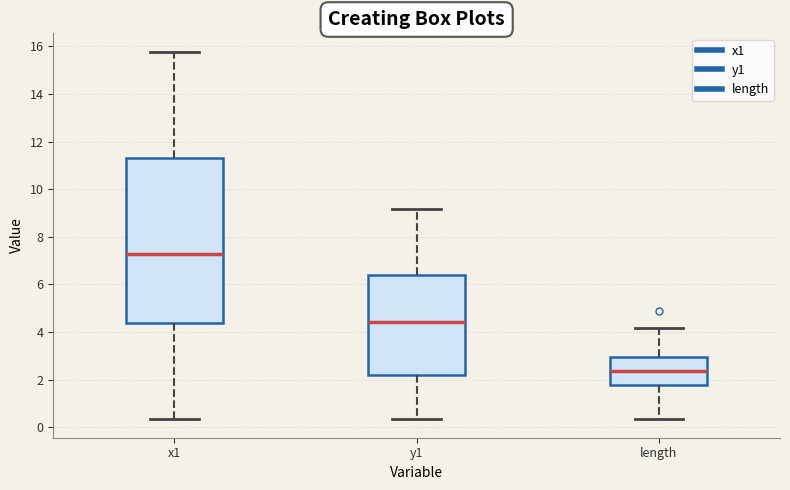

Reading left to right, read every box against the y-axis: the position of its median line, the range the box covers, and the ends of its whiskers. The values are not printed on the chart, so give them approximately, as read against the axis.

x1: median 7.2, box 4.4 to 11.4, whiskers 0.4 to 15.8
y1: median 4.4, box 2.2 to 6.4, whiskers 0.4 to 9.2
length: median 2.4, box 1.8 to 3.0, whiskers 0.4 to 4.2